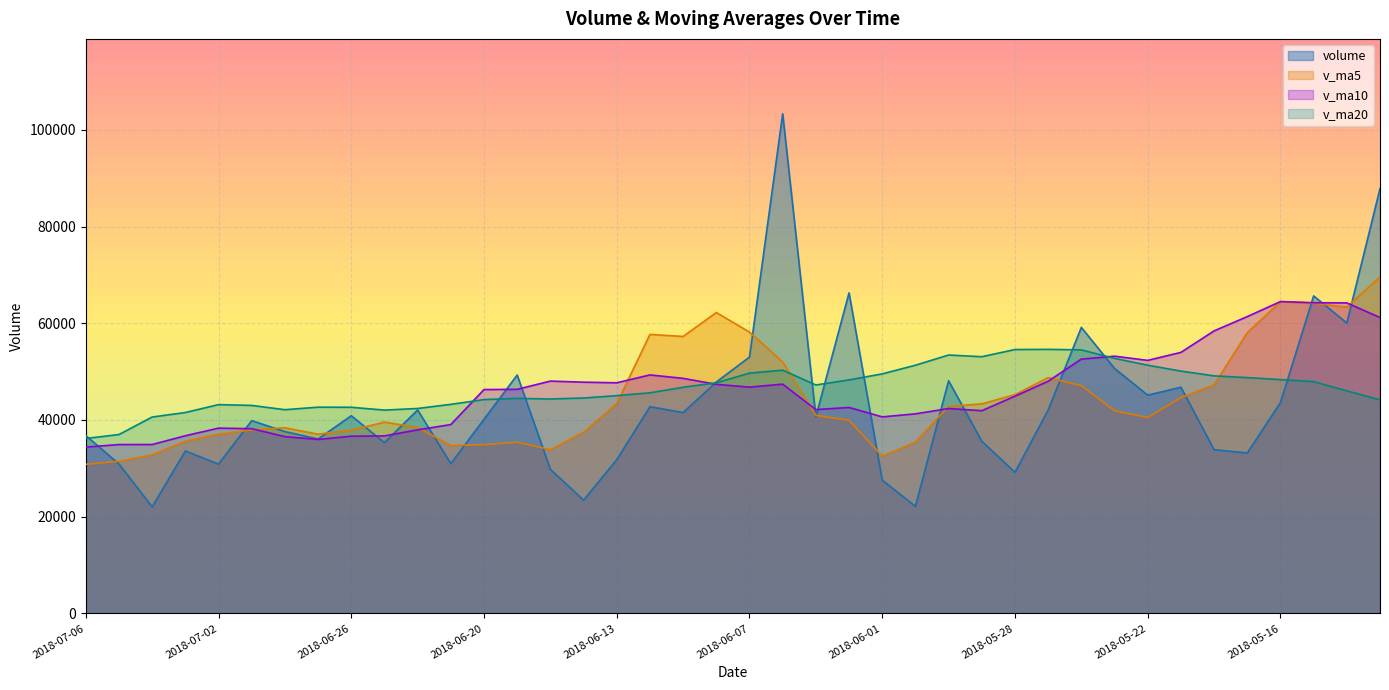

What is the spread (max minus min) of values at 2018-06-11?

15740.7